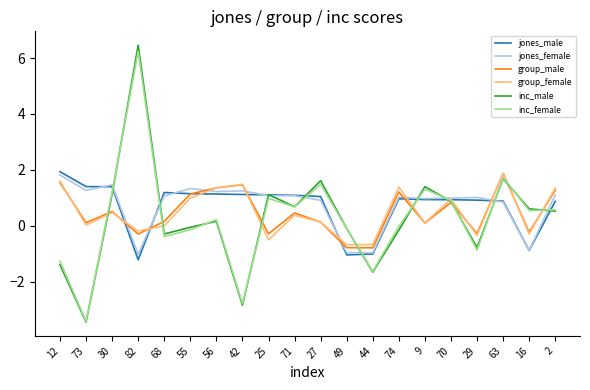

Which category has the highest value in the inc_male series?

82